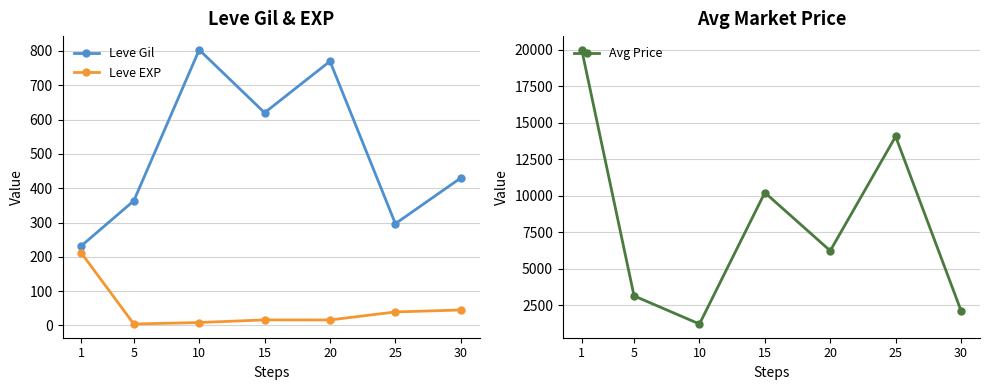

What is the average value of the Leve EXP series?

48.7